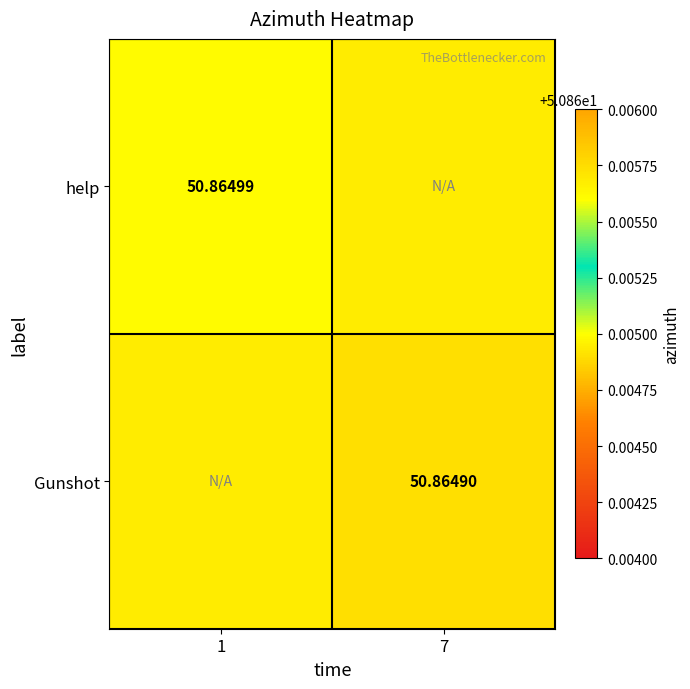

The value of Gunshot at 7 is 19.7. True or false?

False